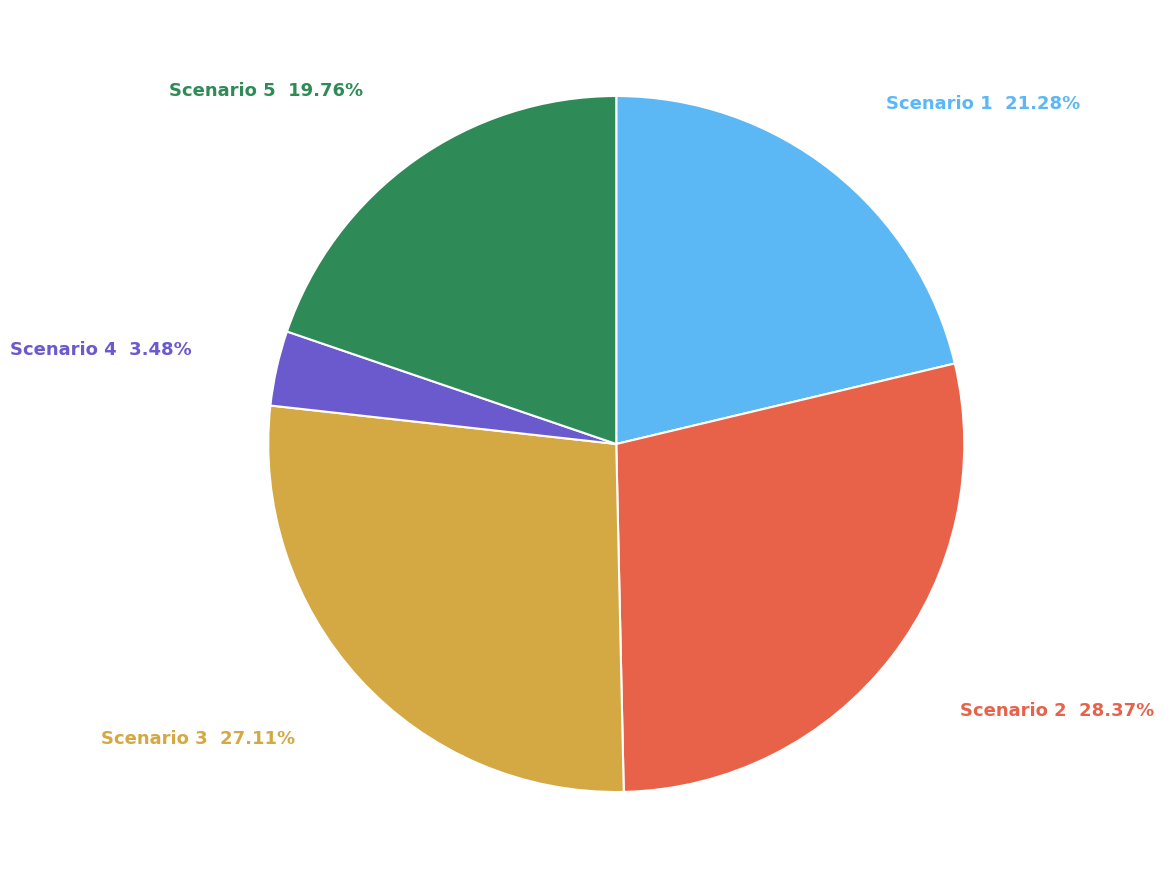

Which has a higher value, Scenario 1 or Scenario 3?

Scenario 3